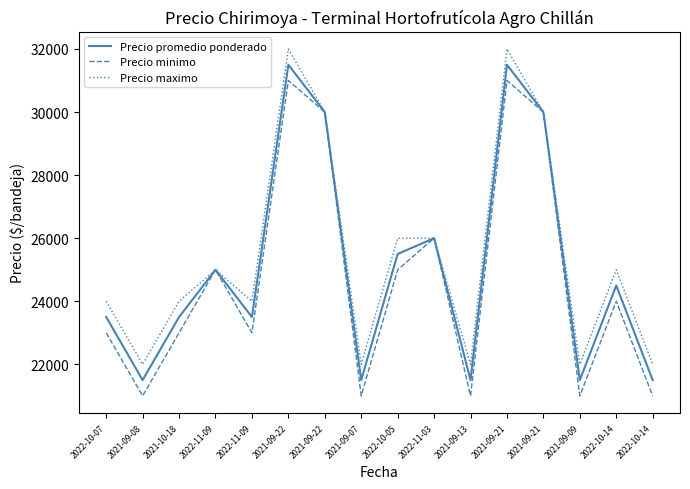

What is the greatest value displayed?

32000